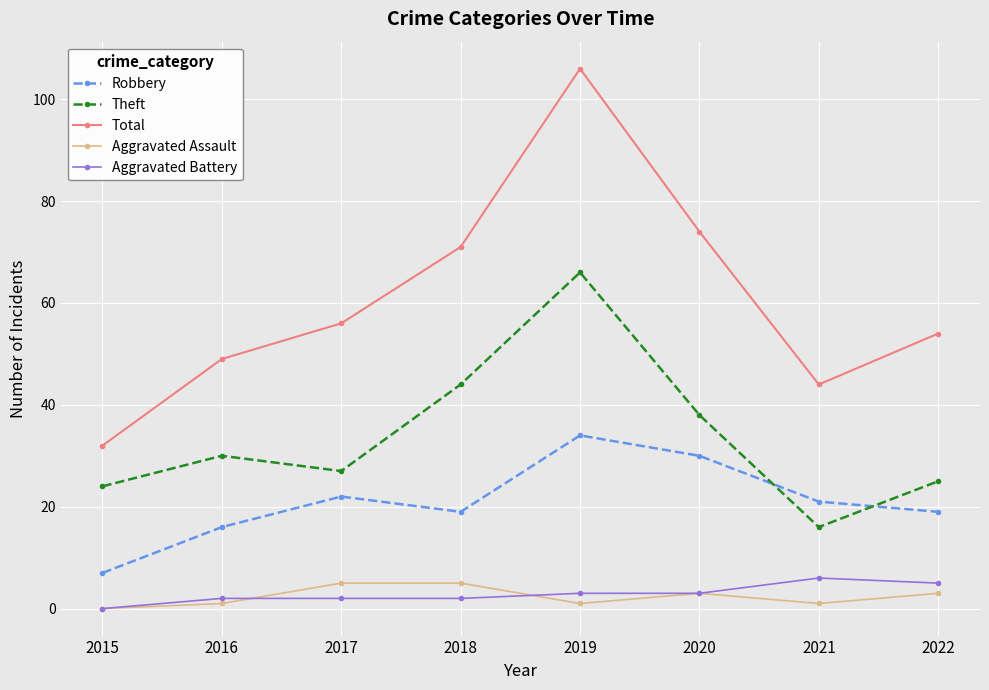

Reading left to right, extract all data points from this chart.

Robbery: 7	16	22	19	34	30	21	19
Theft: 24	30	27	44	66	38	16	25
Total: 32	49	56	71	106	74	44	54
Aggravated Assault: 0	1	5	5	1	3	1	3
Aggravated Battery: 0	2	2	2	3	3	6	5